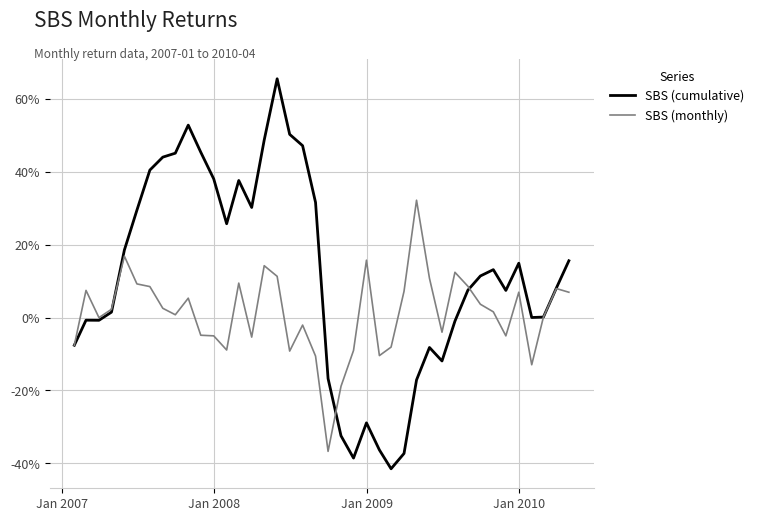

After their last crossing, which series has the higher values: SBS (monthly) or SBS (cumulative)?

SBS (cumulative)